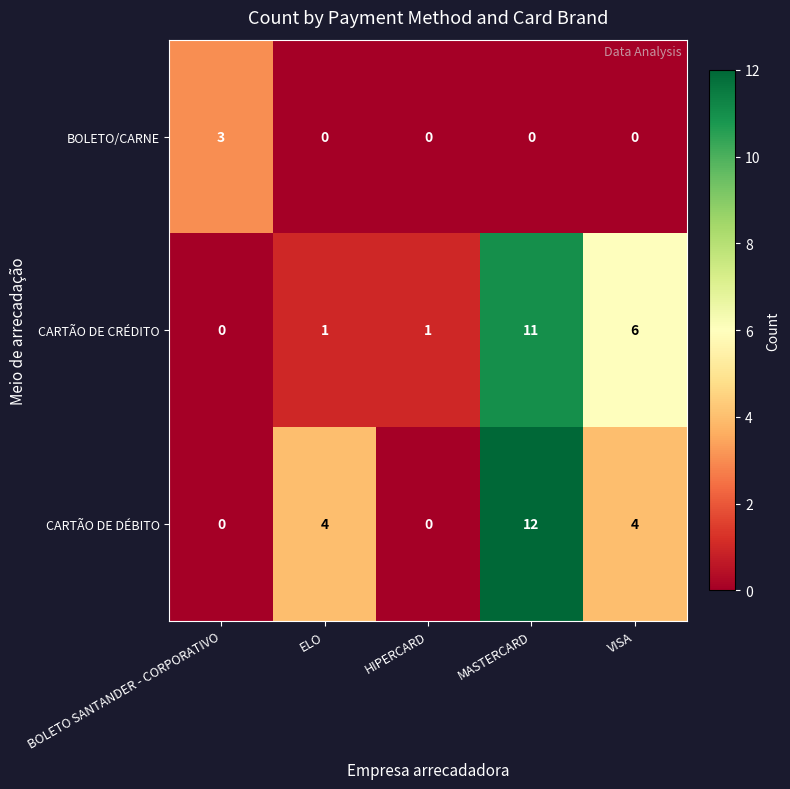

At ELO, list the series in order from largest to smallest.

CARTÃO DE DÉBITO, CARTÃO DE CRÉDITO, BOLETO/CARNE